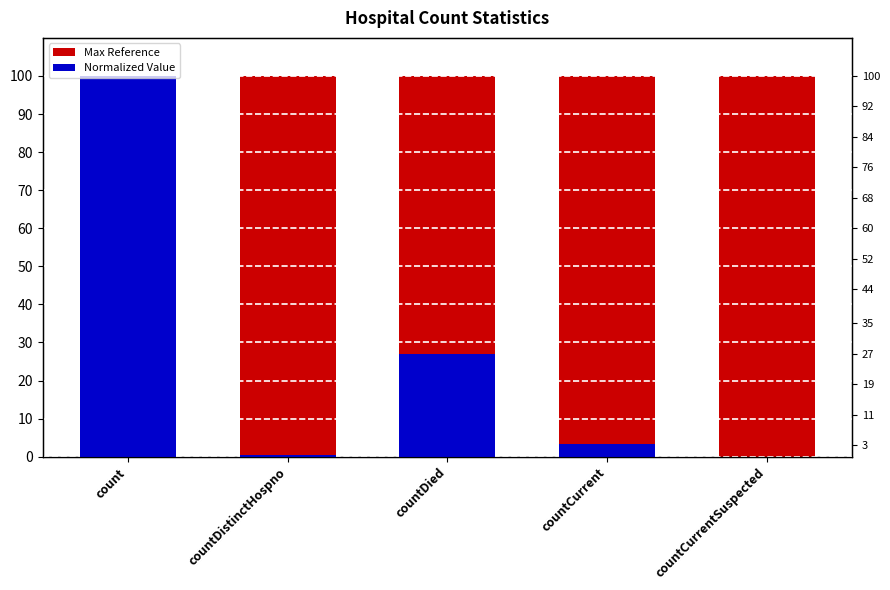

Which series has the largest range (max minus min)?

Normalized Value